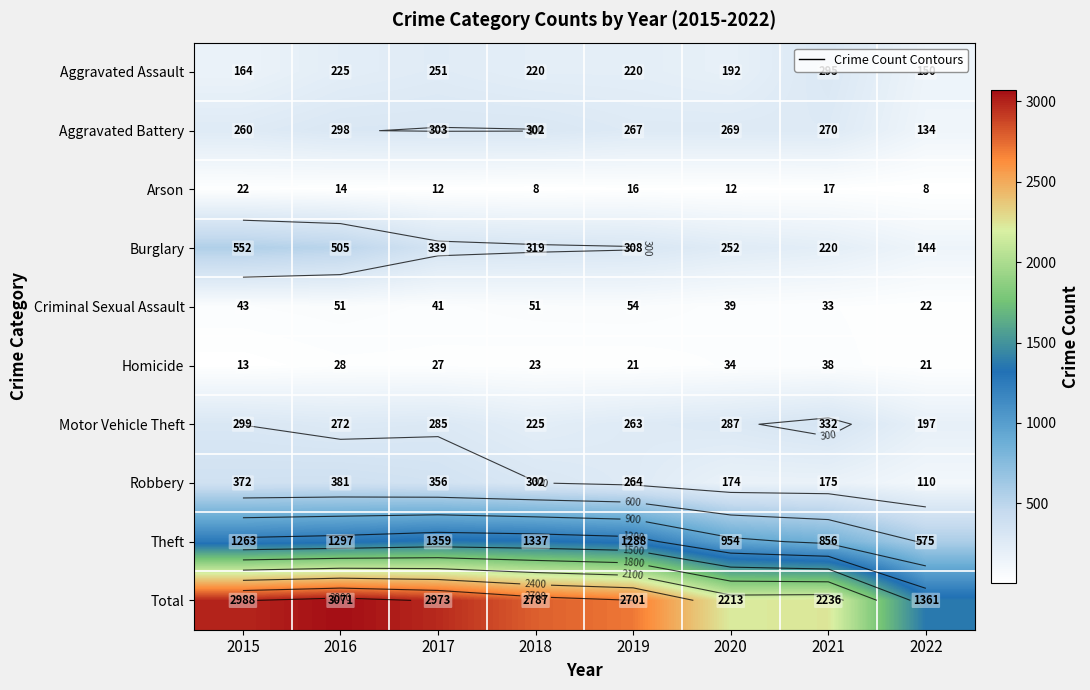

Rank the categories by Aggravated Battery value from highest to lowest.

2017, 2018, 2016, 2021, 2020, 2019, 2015, 2022